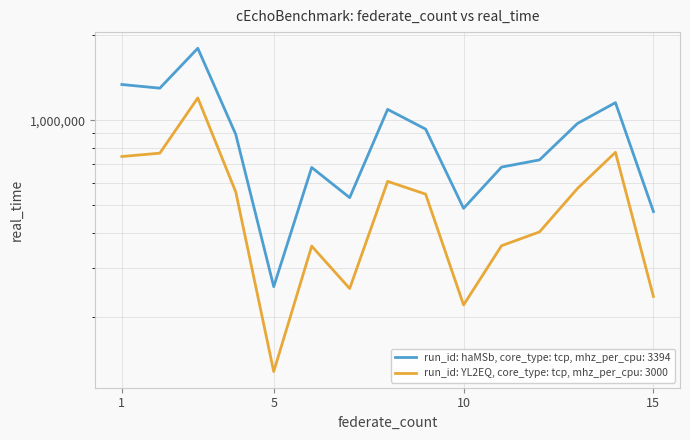

True or false: run_id: YL2EQ, core_type: tcp, mhz_per_cpu: 3000 and run_id: haMSb, core_type: tcp, mhz_per_cpu: 3394 cross at least once.

False